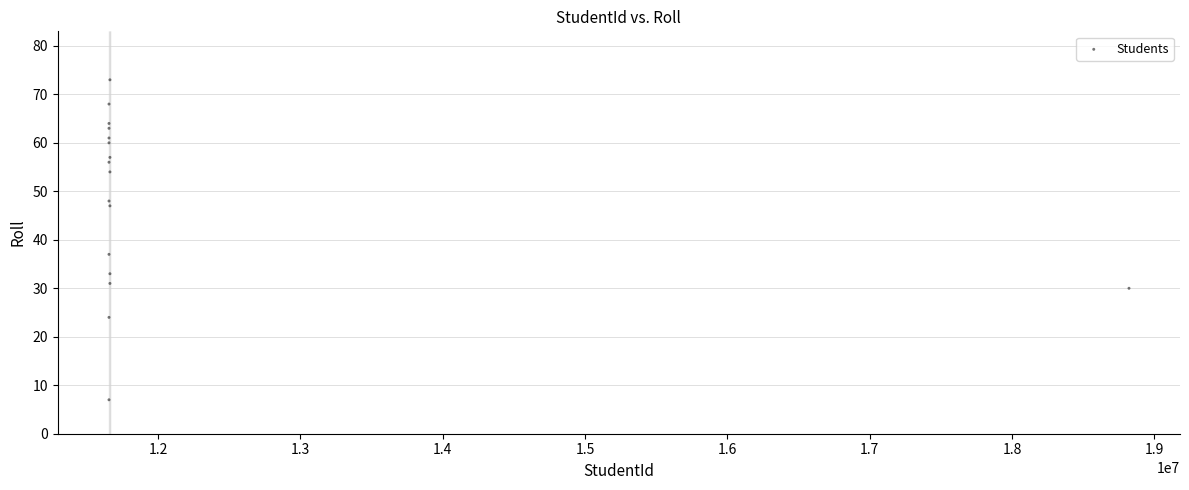

What is the range of X values (max minus min)?

7166672